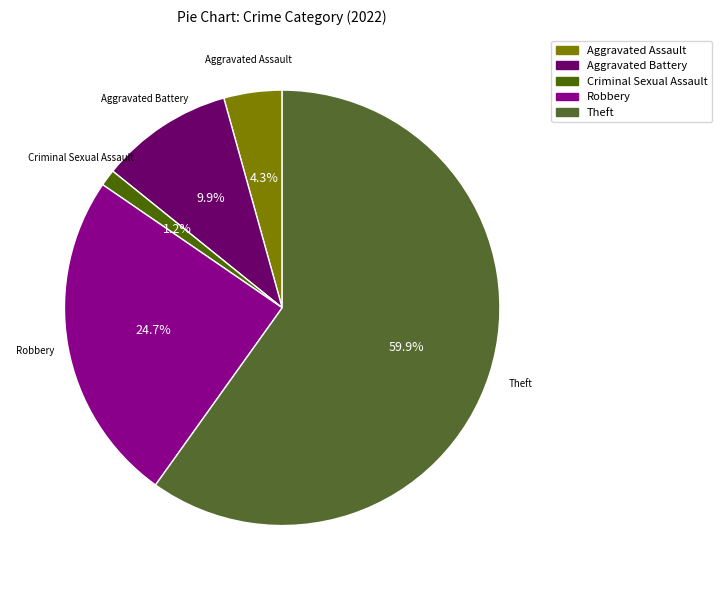

Rank the categories by value from highest to lowest.

Theft, Robbery, Aggravated Battery, Aggravated Assault, Criminal Sexual Assault